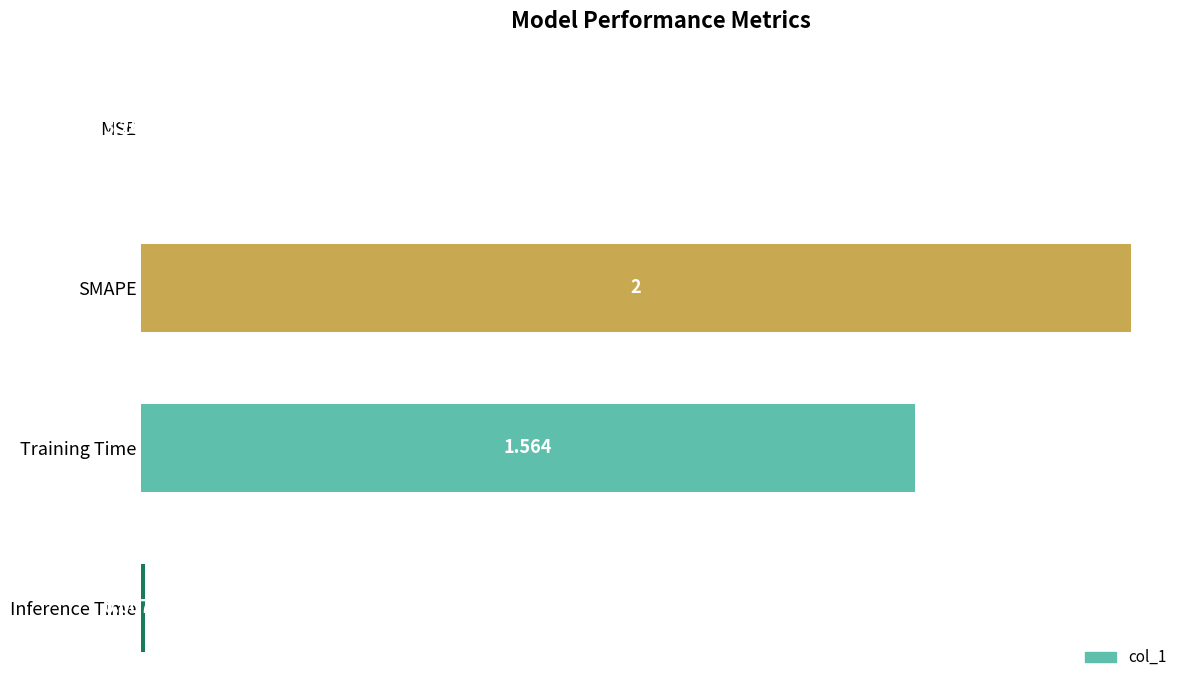

Which has a higher value, MSE or Training Time?

Training Time